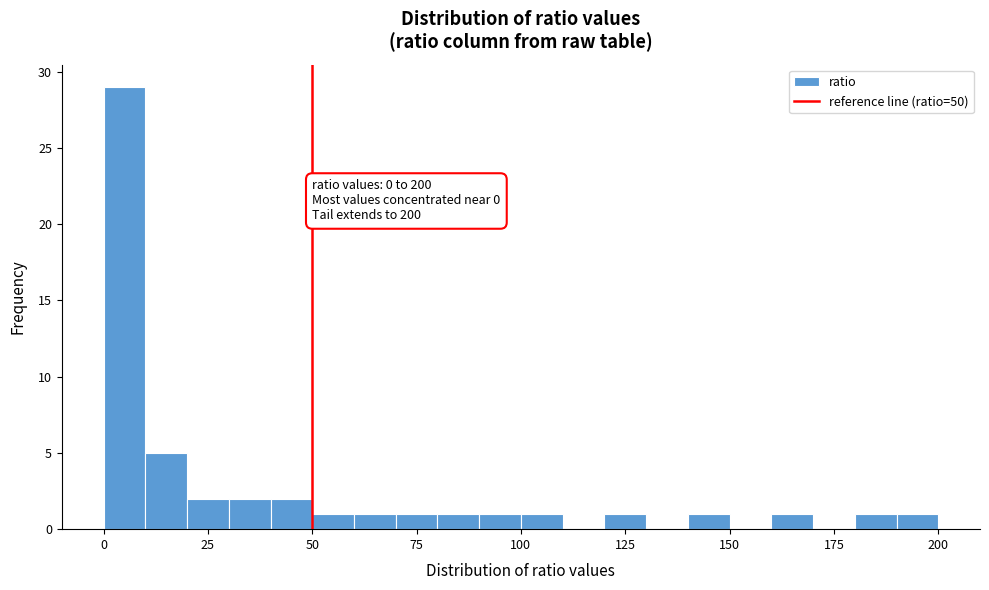

Read against the x-axis, roughly where is the centre of the tallest bar?

5